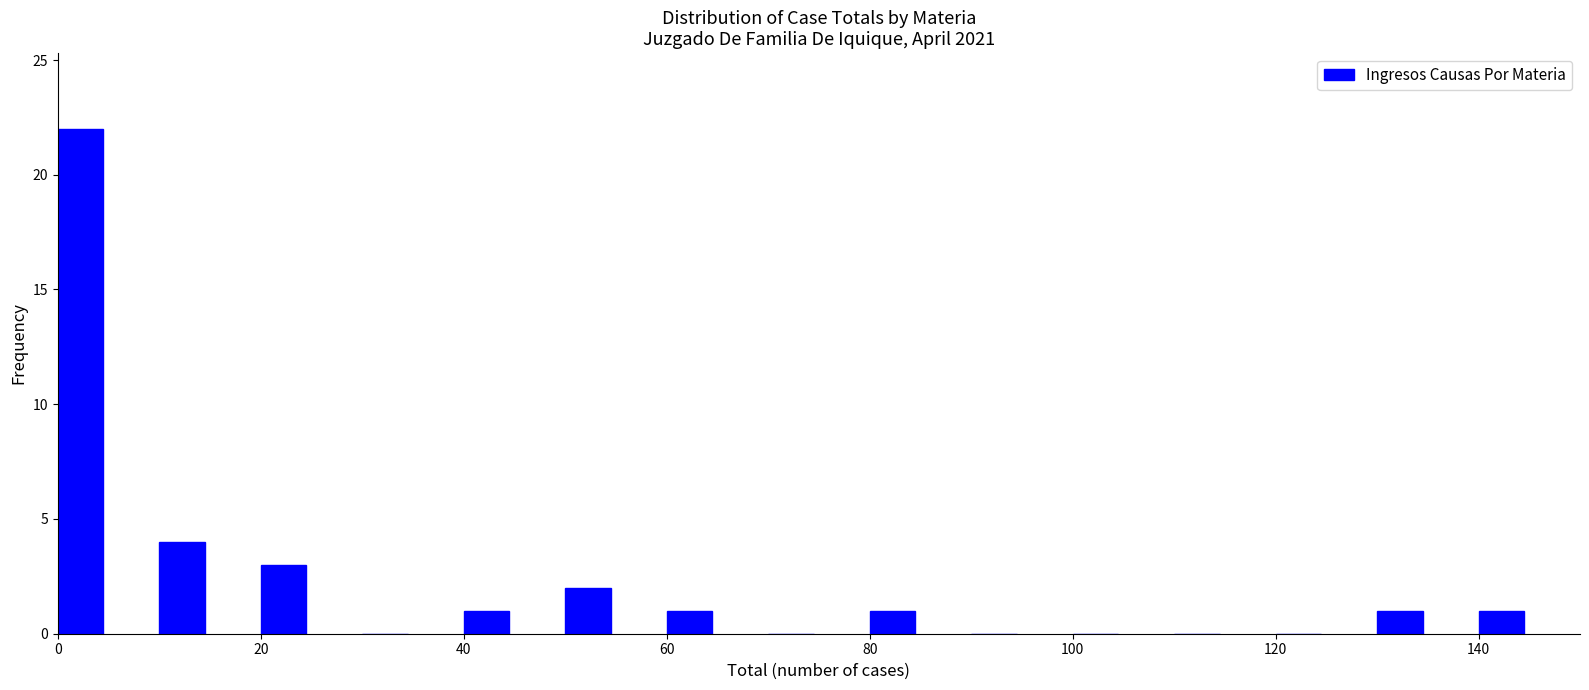

Which range on the x-axis has the tallest bar?

0 to 10